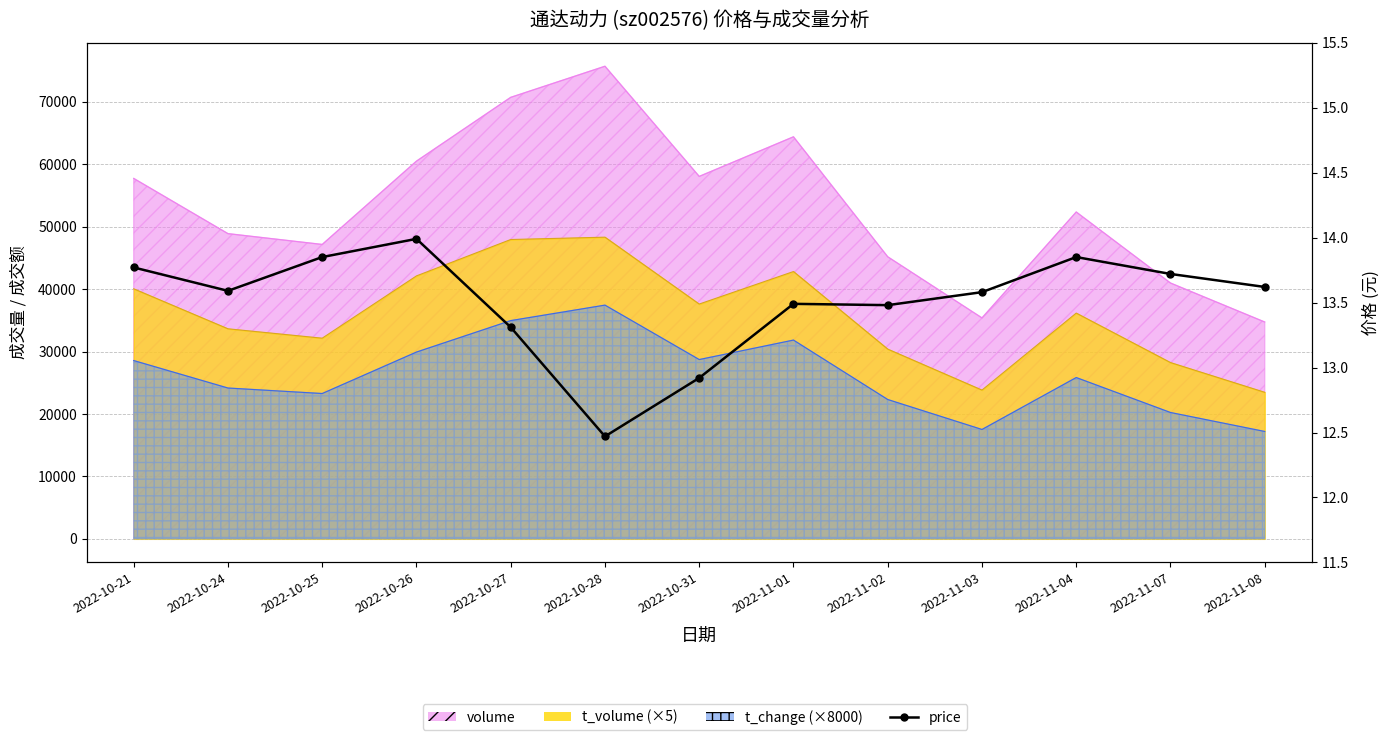

What is the difference between the maximum and minimum values?

1.5